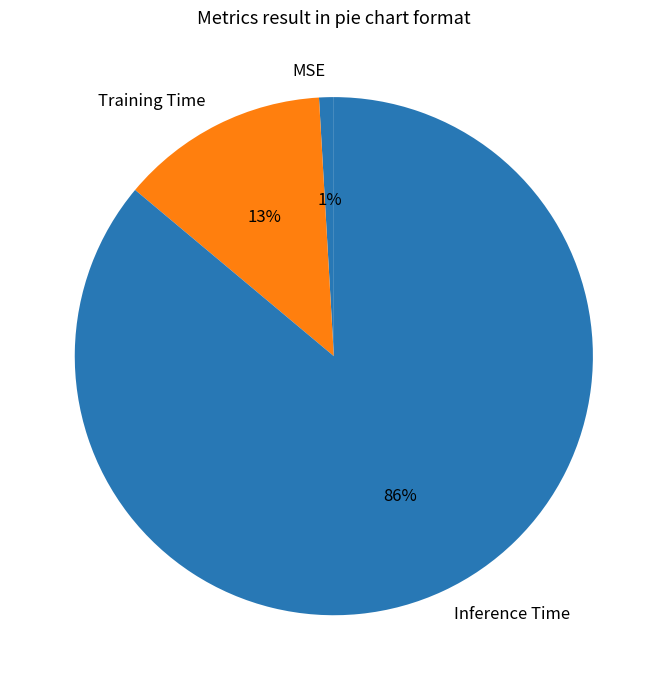

Does MSE account for over 50% of the chart?

No